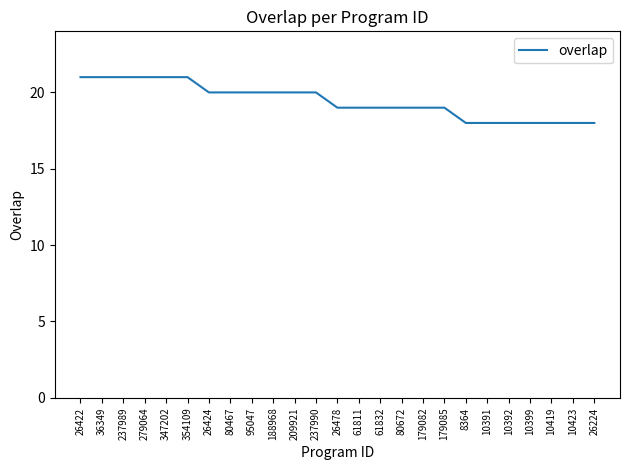

What is the change in value from 347202 to 209921?

-1